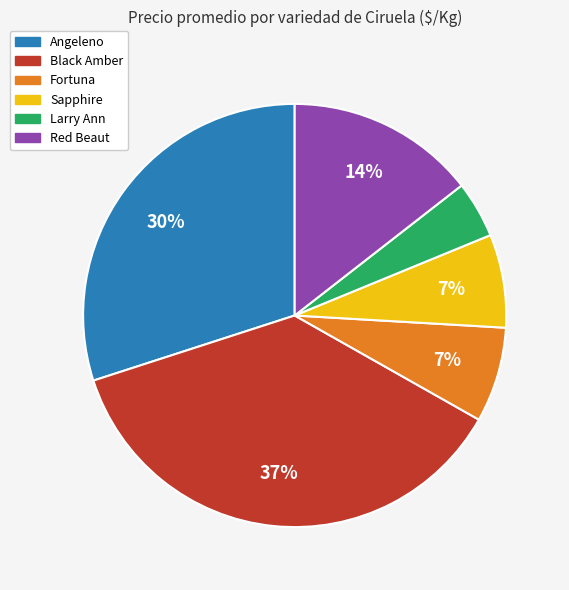

Count the number of slices in the pie.

6